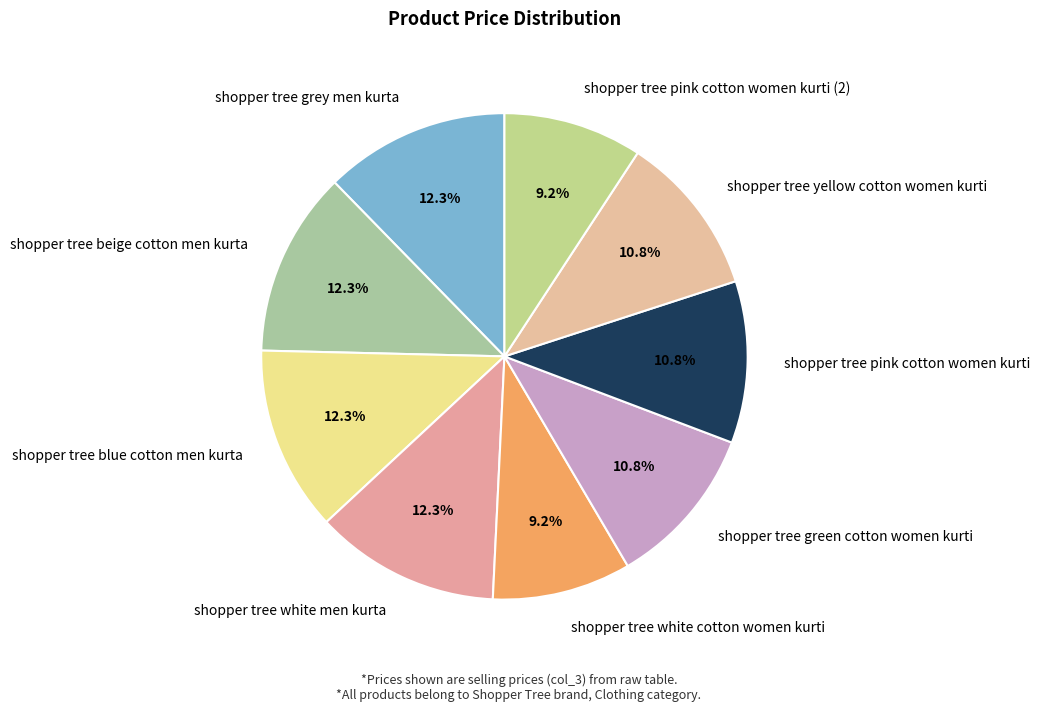

Is shopper tree grey men kurta the majority of the pie?

No